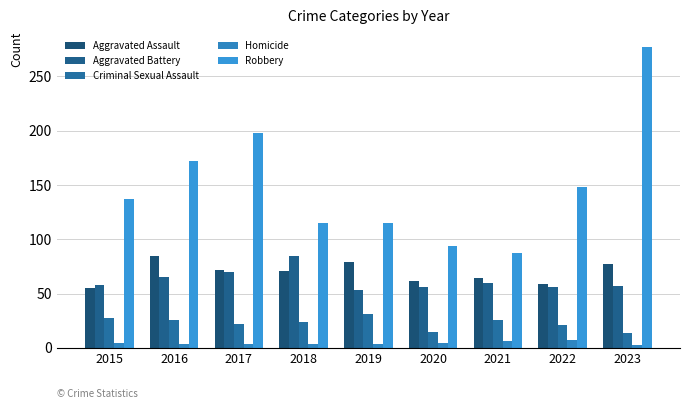

Where does the Criminal Sexual Assault series first go above 24?

2015